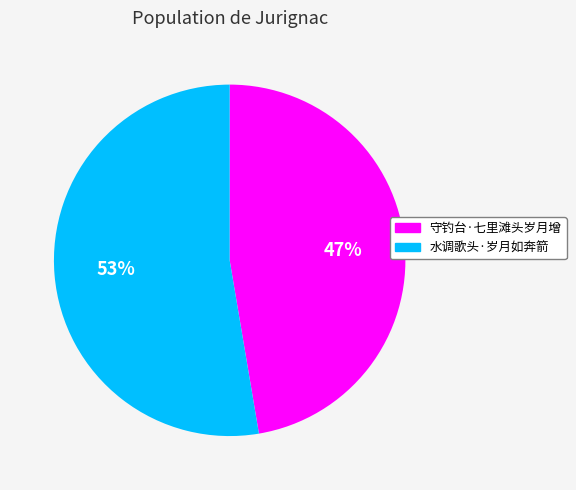

Does 水调歌头·岁月如奔箭 represent more than half of the total?

Yes